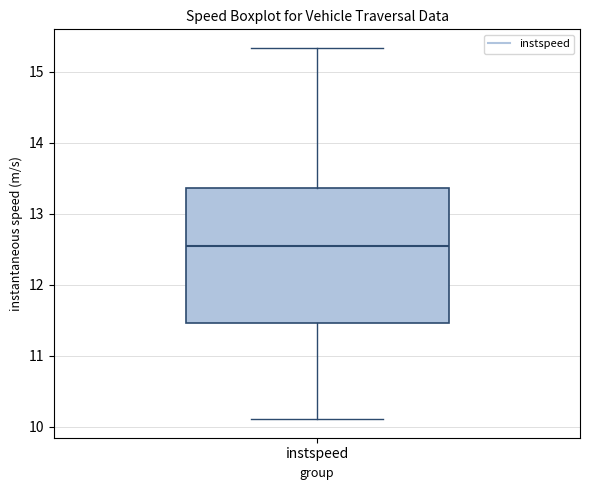

Read this box plot against the y-axis: the position of the median line, the range covered by the box, and the ends of both whiskers. The values are not printed on the chart, so give them approximately, as read against the axis.

median 12.5, box 11.5 to 13.4, whiskers 10.1 to 15.3